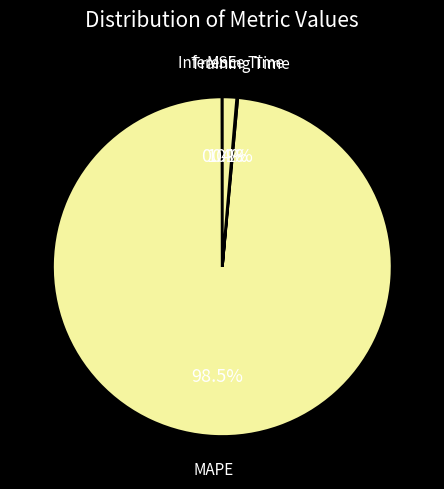

Which category has the biggest portion of the pie?

MAPE